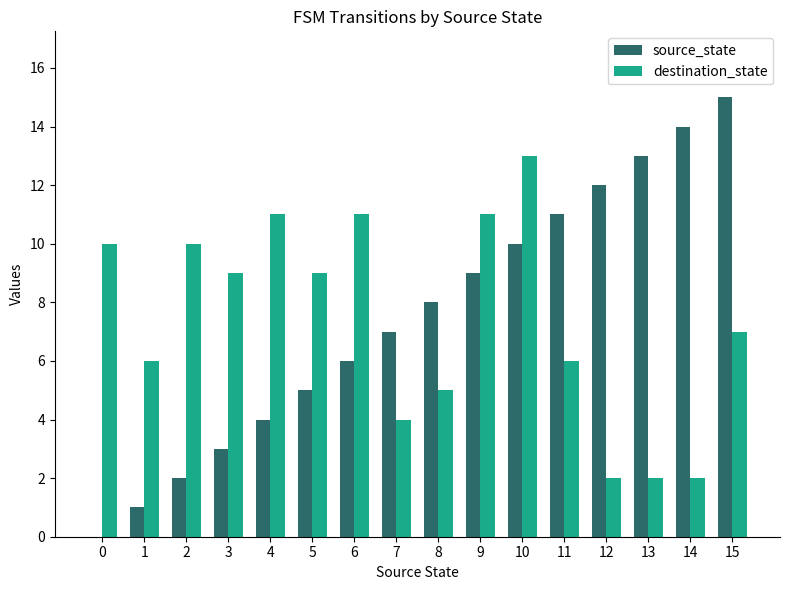

At which label is destination_state closest to 7?

15